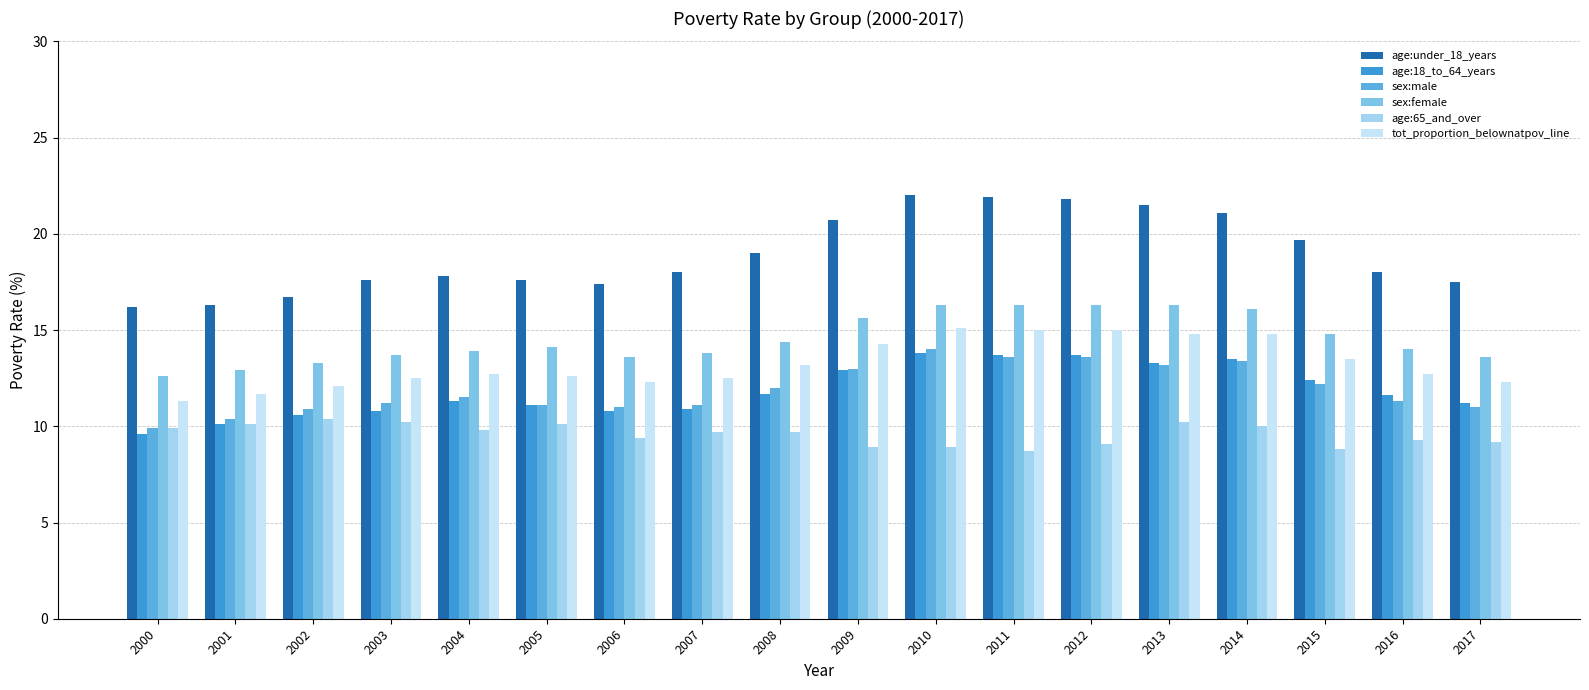

What is the value of the age:18_to_64_years bar at the 18th from the left?

11.2